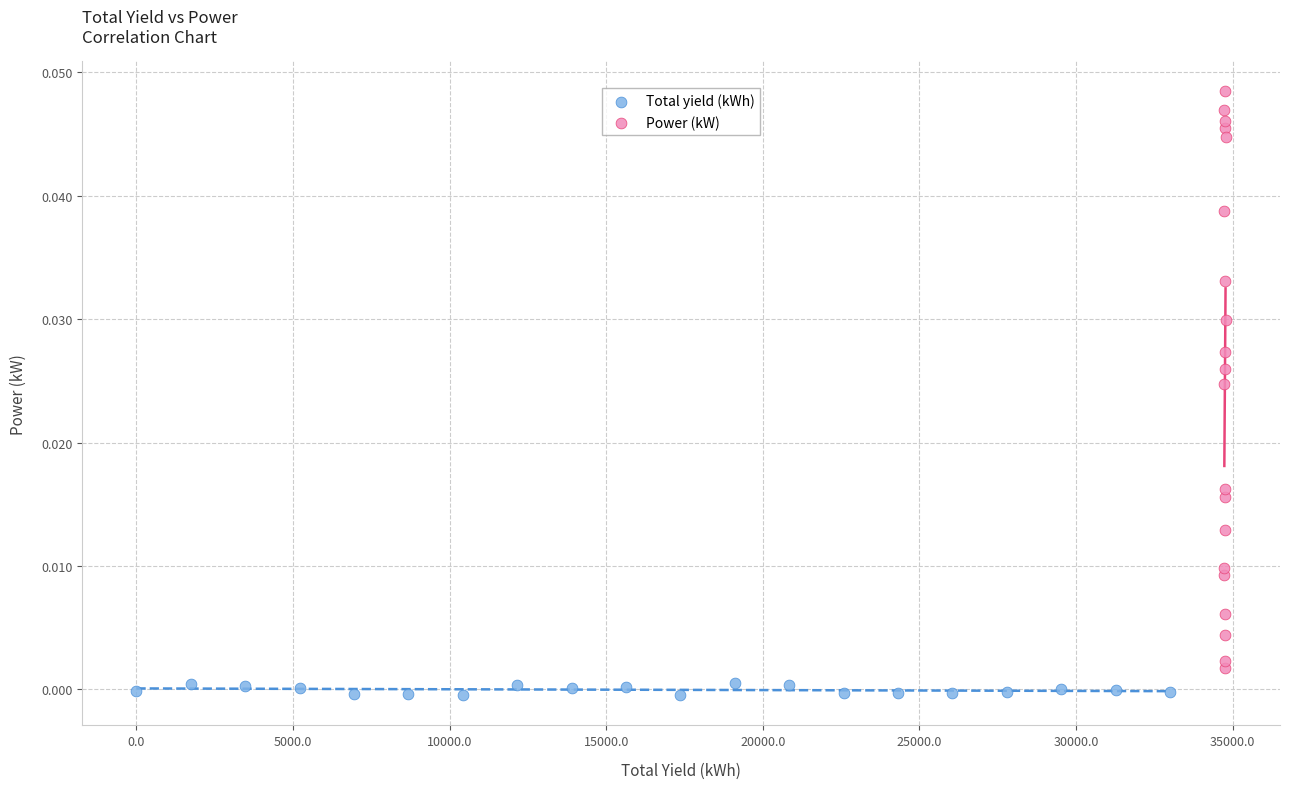

Which series has the widest spread of Y values?

Power (kW)